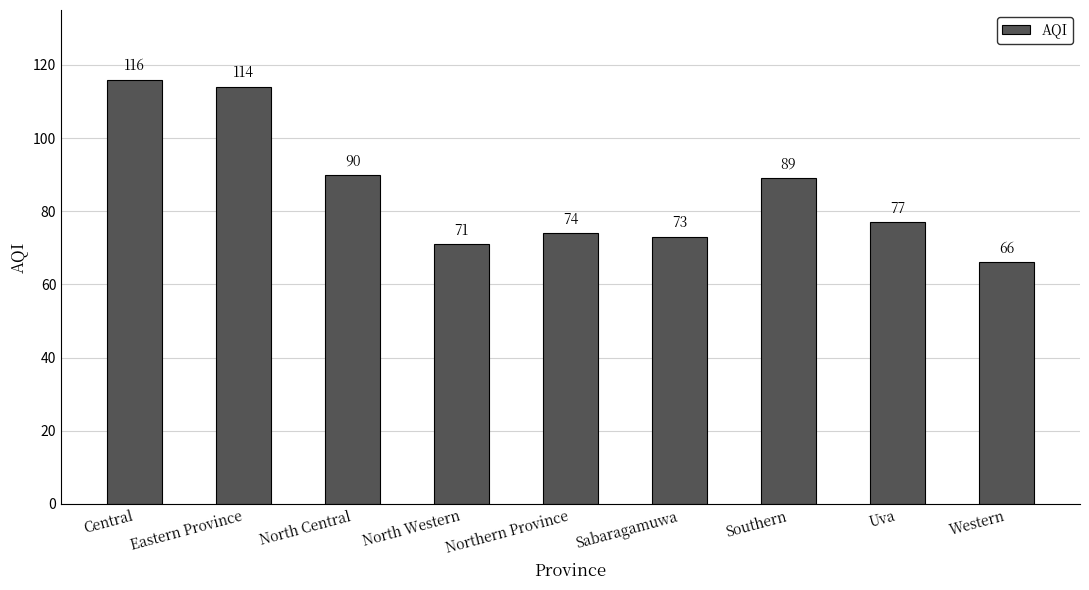

Are the bars horizontal?

No